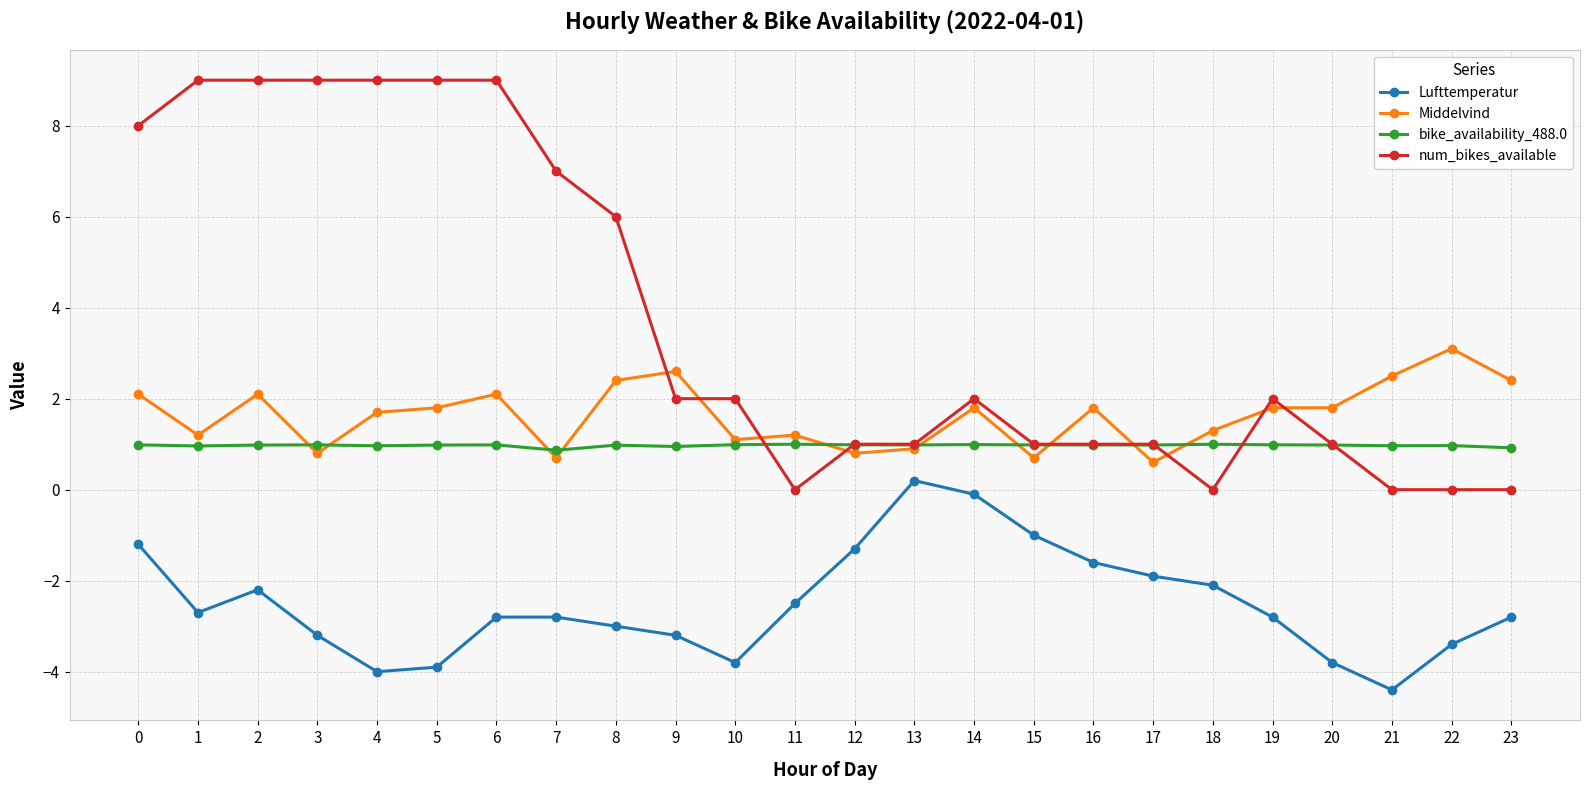

Does the chart display data point markers on the line(s)?

Yes